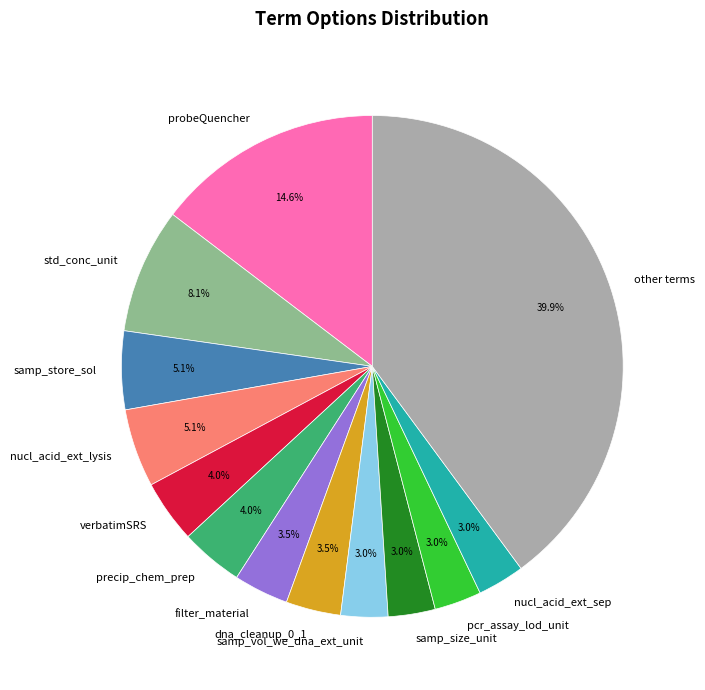

Does verbatimSRS represent more than half of the total?

No